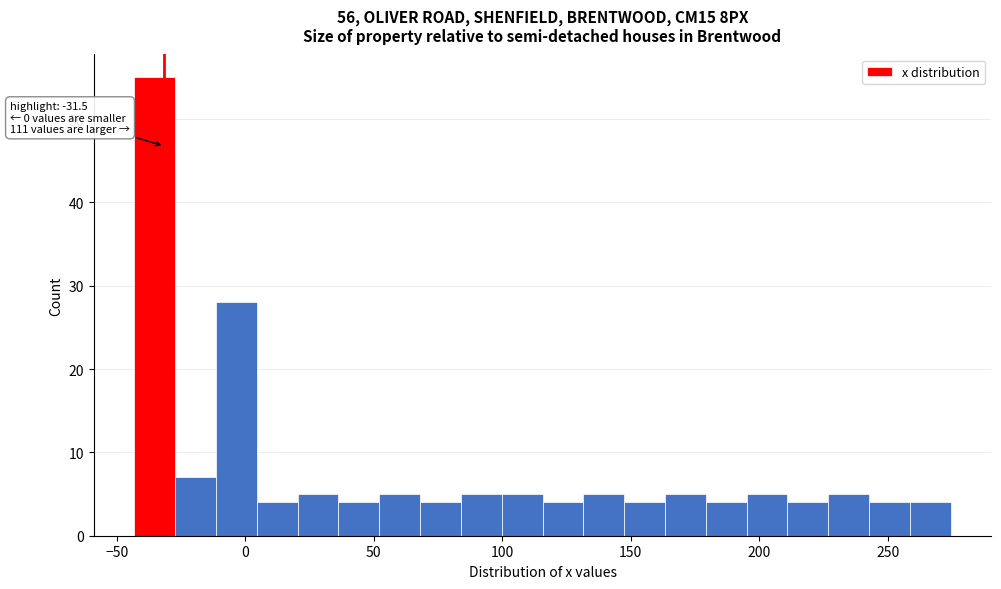

Around what value on the x-axis is the tallest bar? Give the approximate position of its centre, as read against the axis.

-35